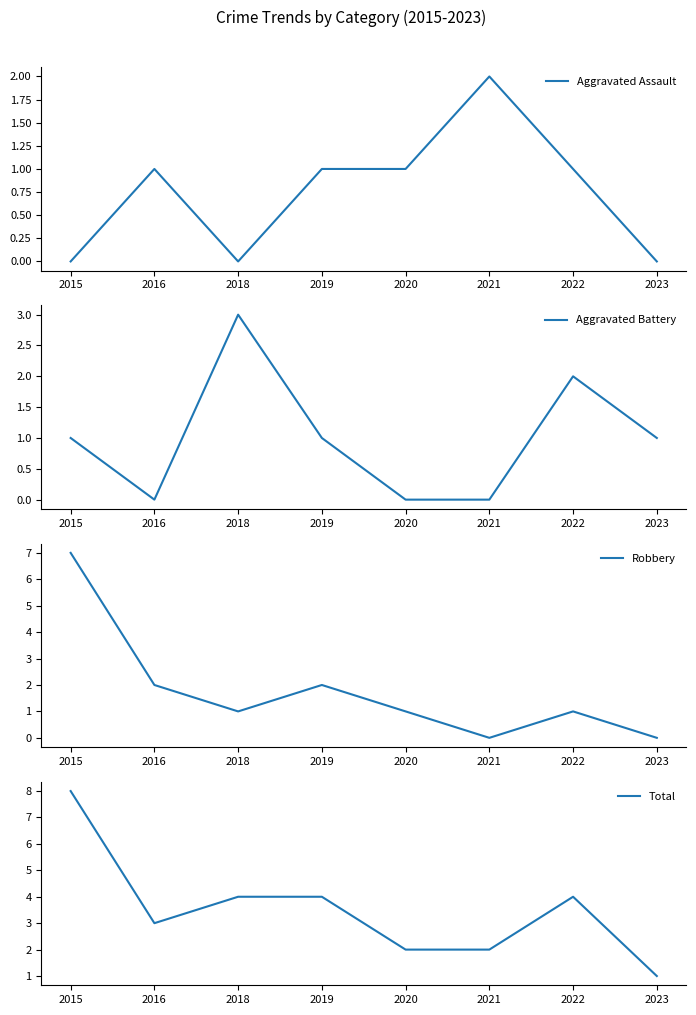

At how many categories does at least one series exceed 2?

5